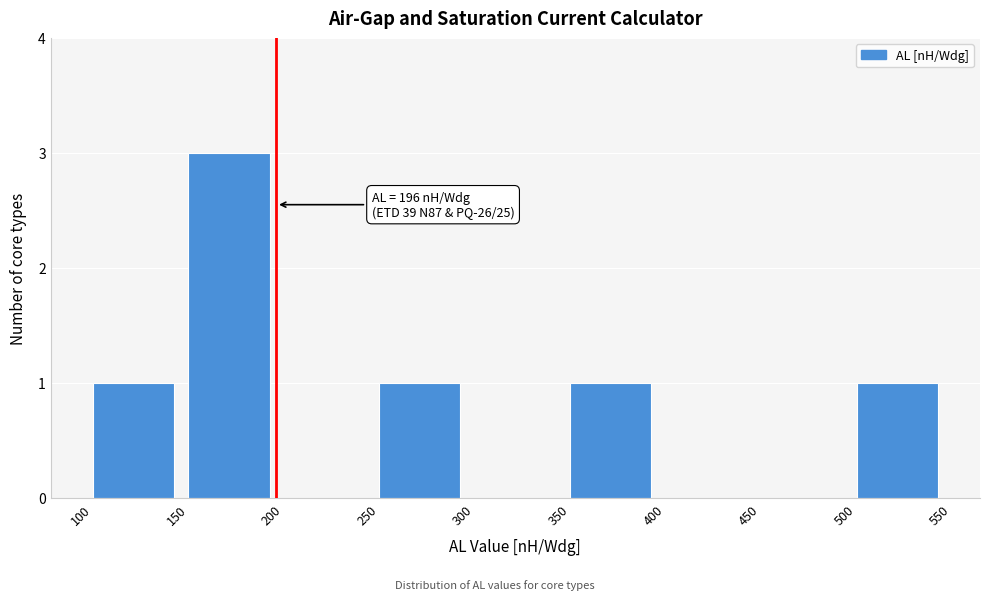

Over which range of the x-axis is the bar tallest?

150 to 200